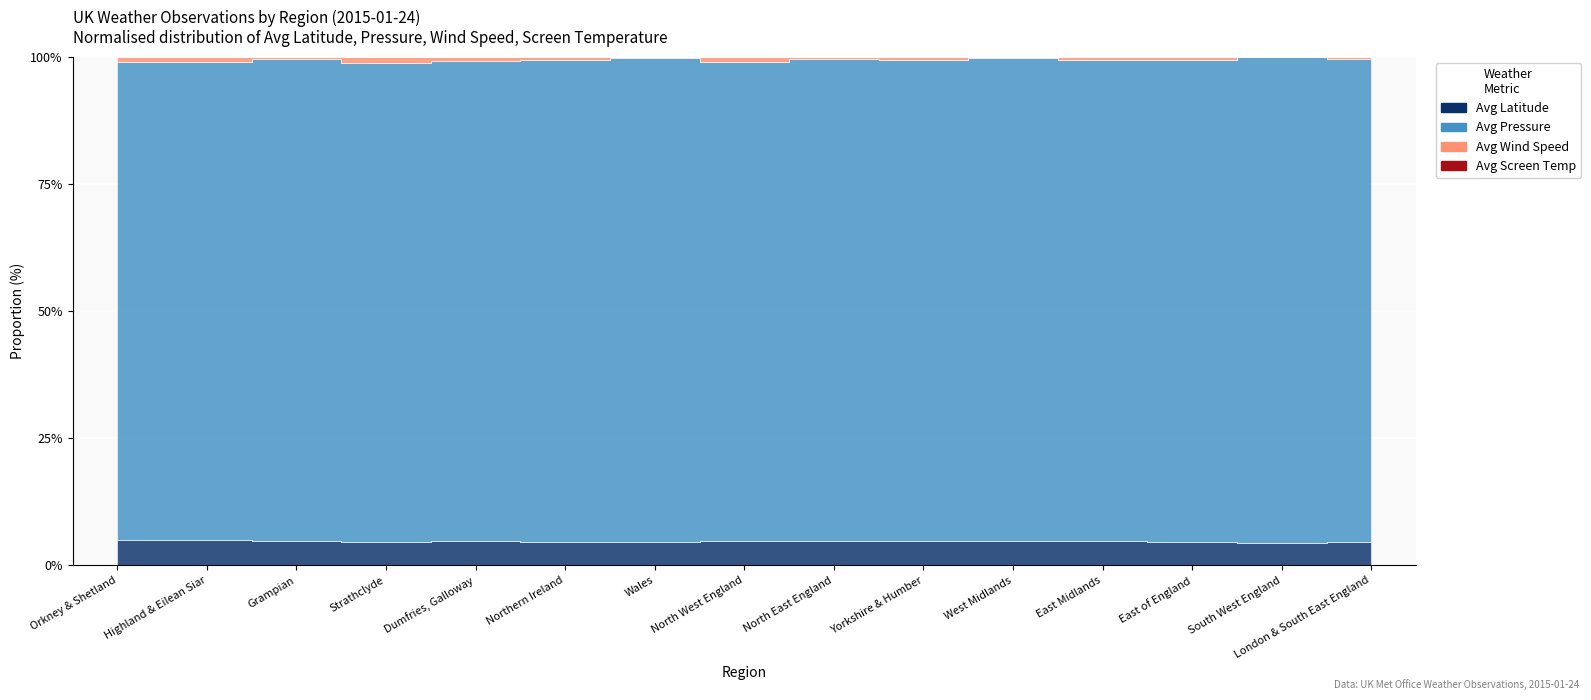

What is the sum of the Avg Screen Temp values at Orkney & Shetland and London & South East England?

7.1